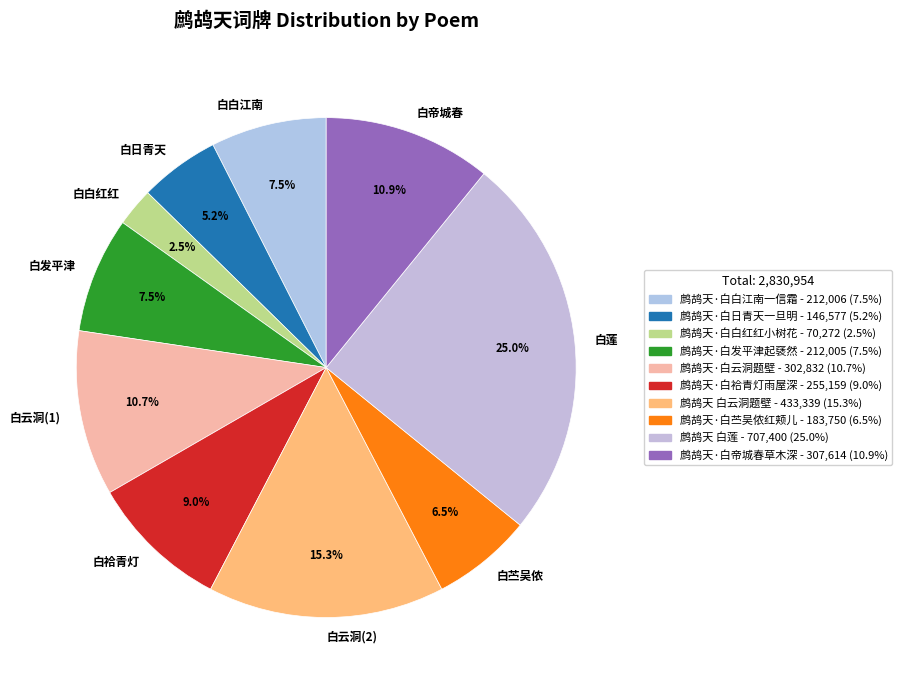

What is the smallest slice in the pie chart?

白白红红